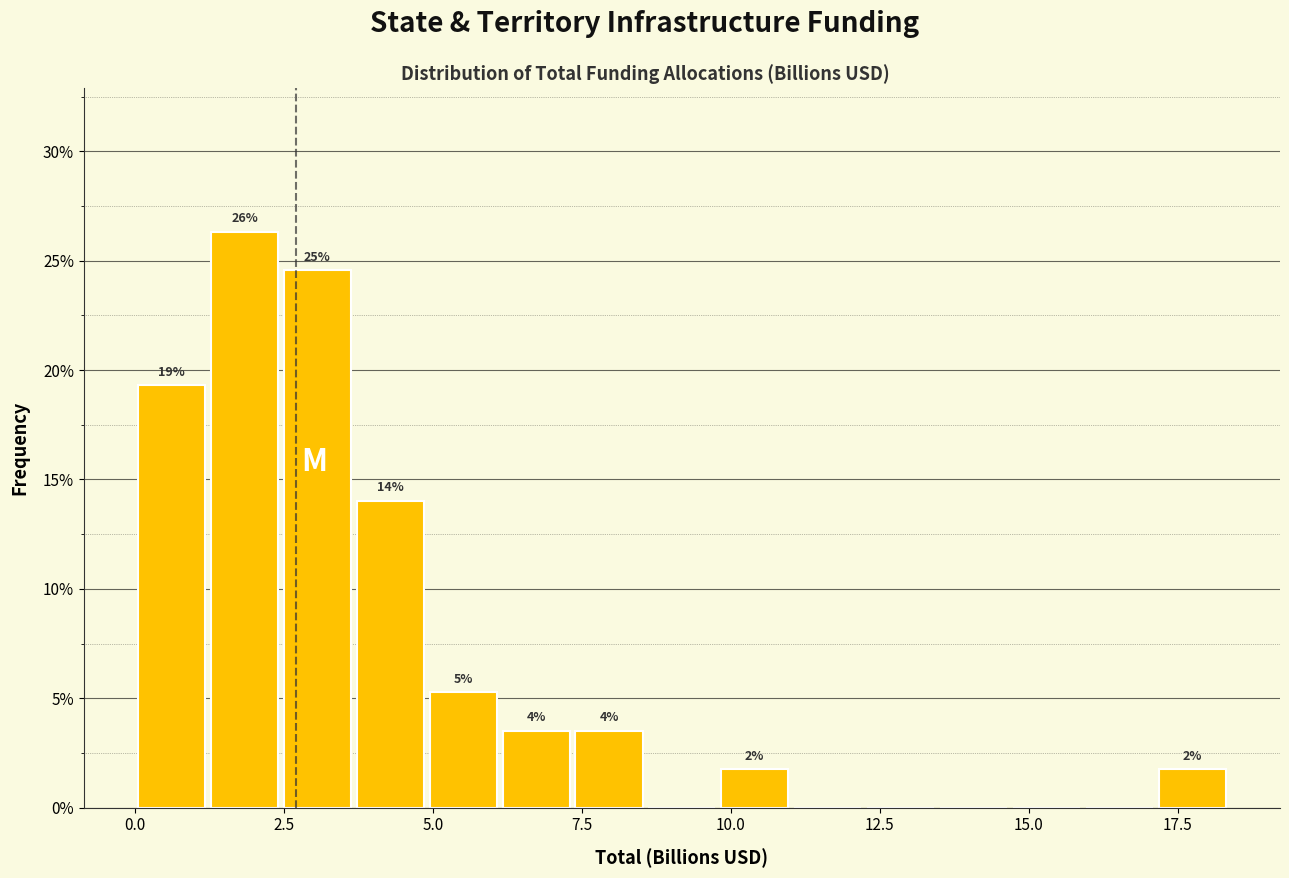

Around what value on the x-axis is the tallest bar? Give the approximate position of its centre, as read against the axis.

2.0